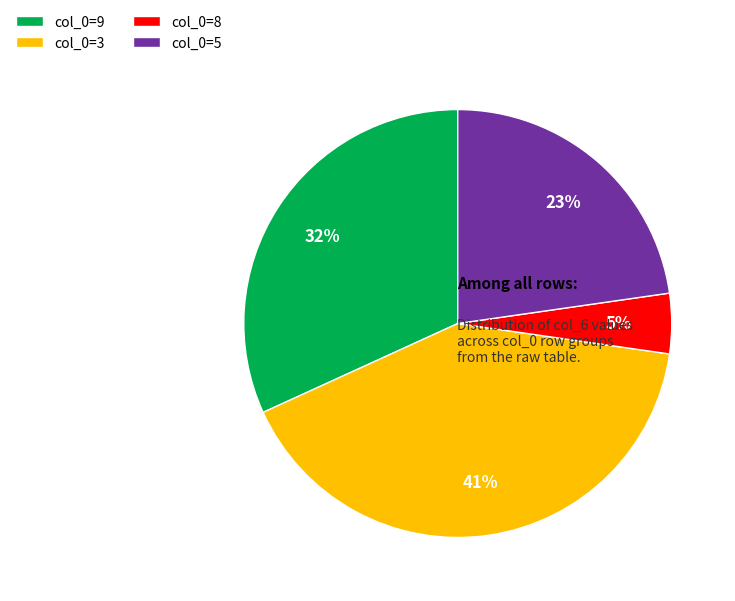

What percentage is the col_0=8 slice, to the nearest percent?

5%